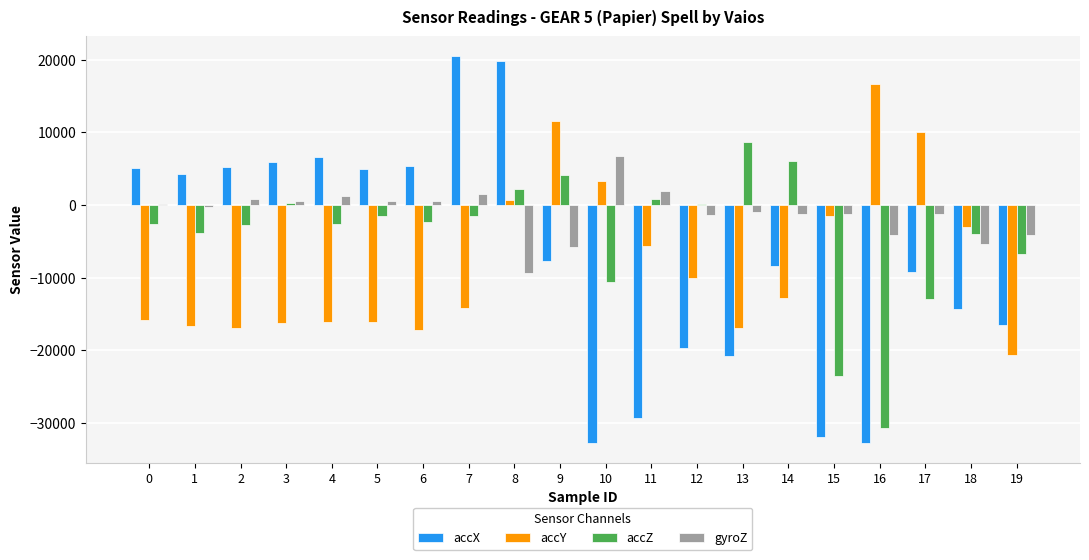

True or false: accY has a value of -16100 at 5.

True